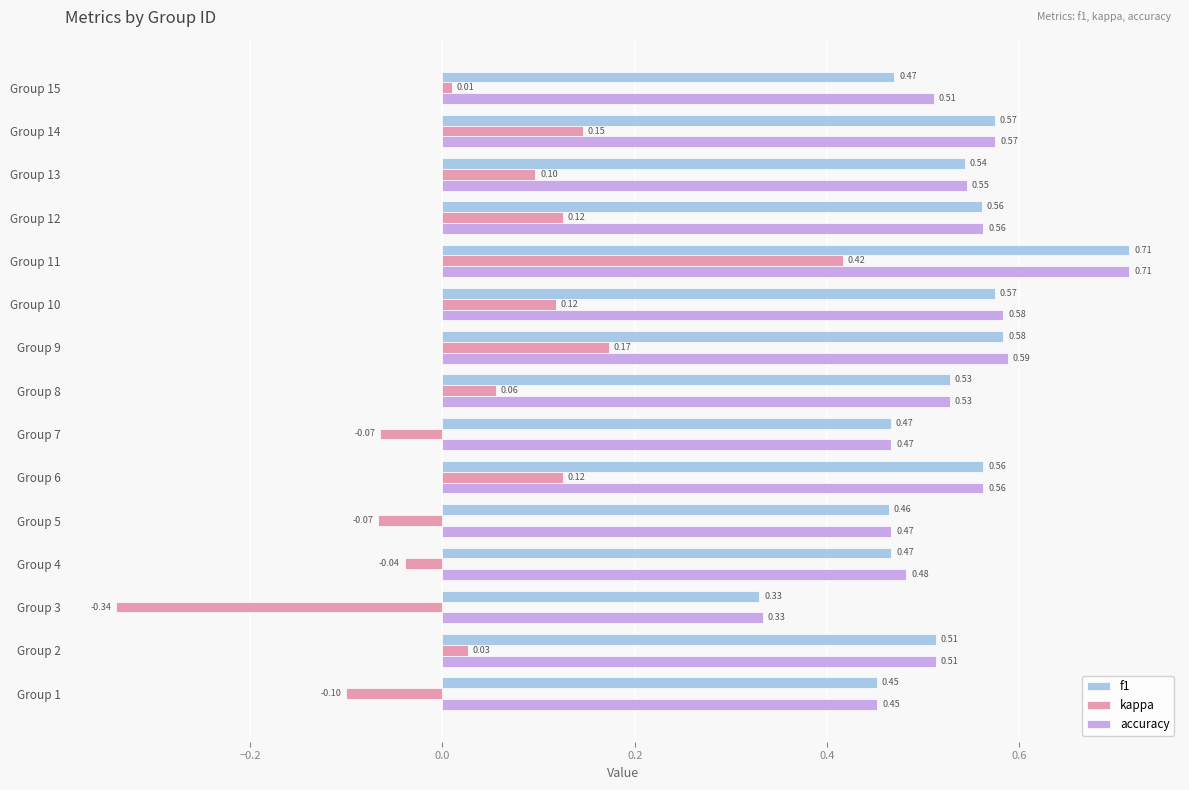

What is the sum of all f1 values?

7.8